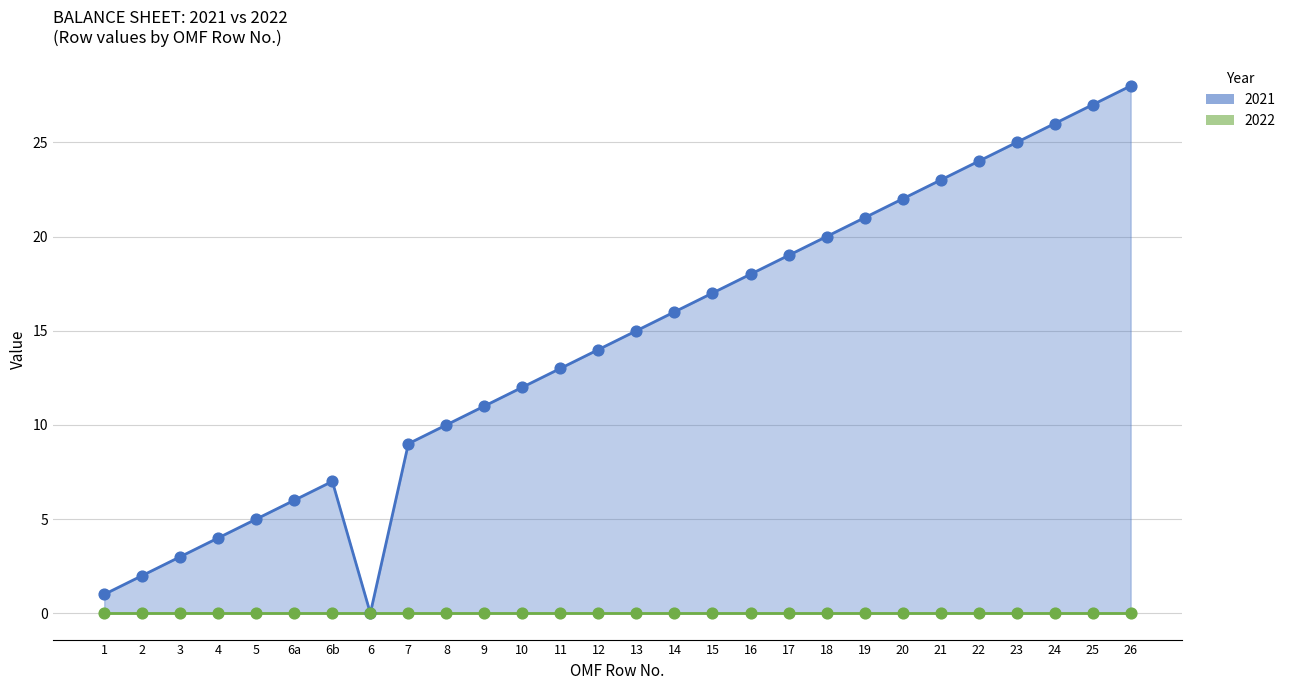

Which has a higher value, 26 or 9?

26